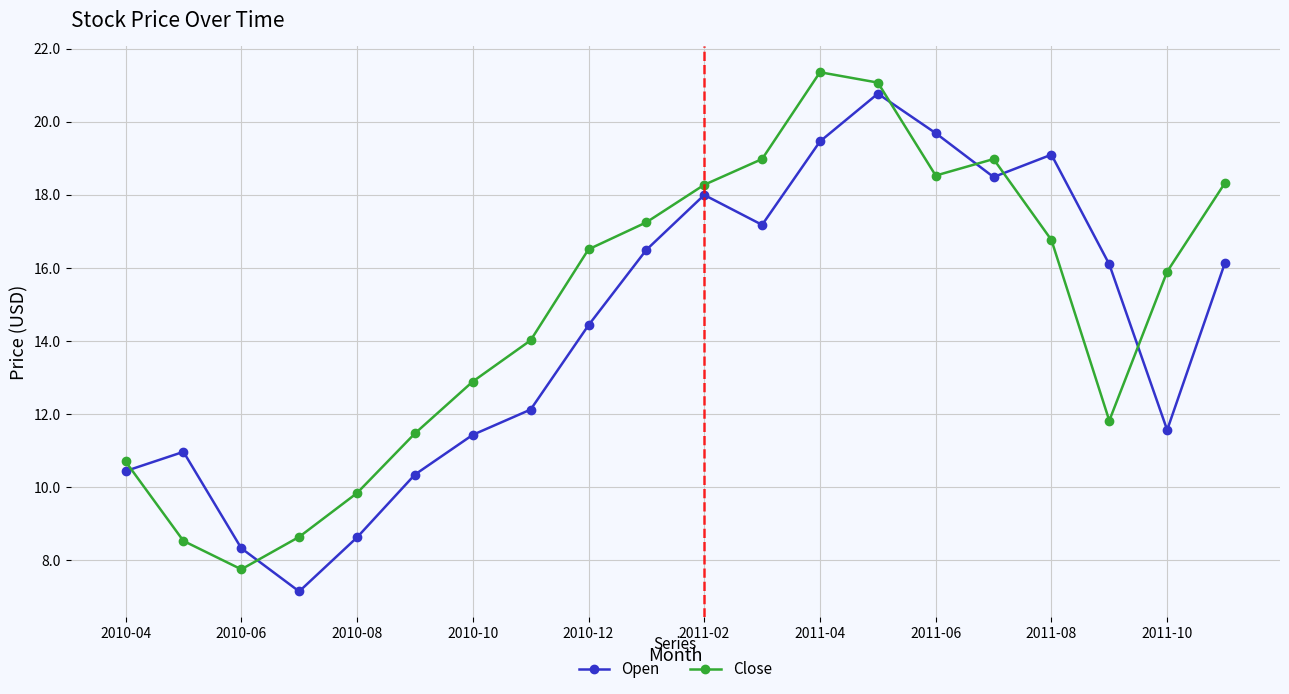

What is the smallest value displayed?

7.1